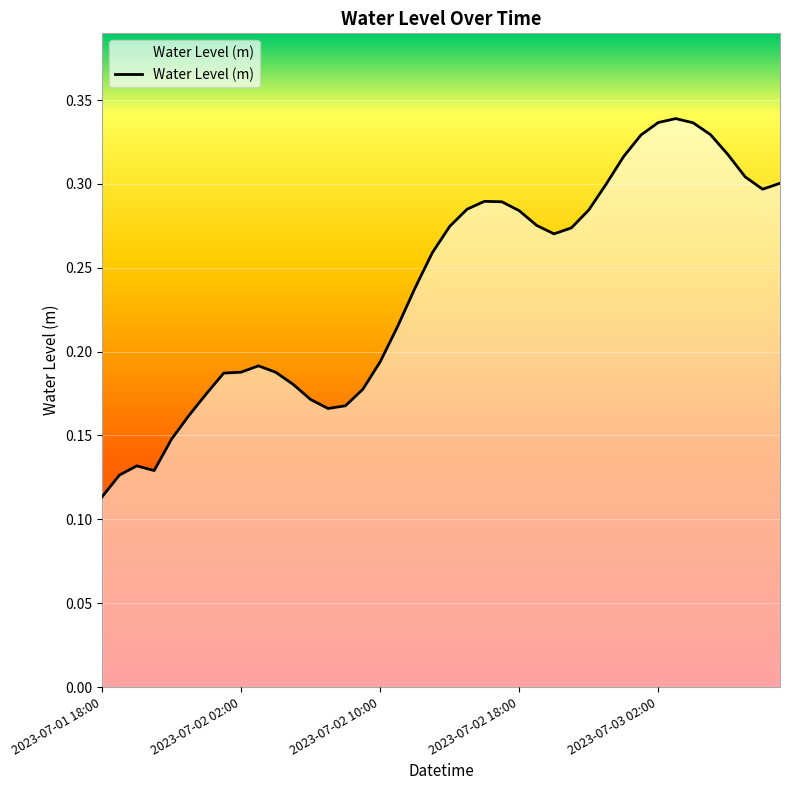

What is the value of the 23rd point from the left?

0.3